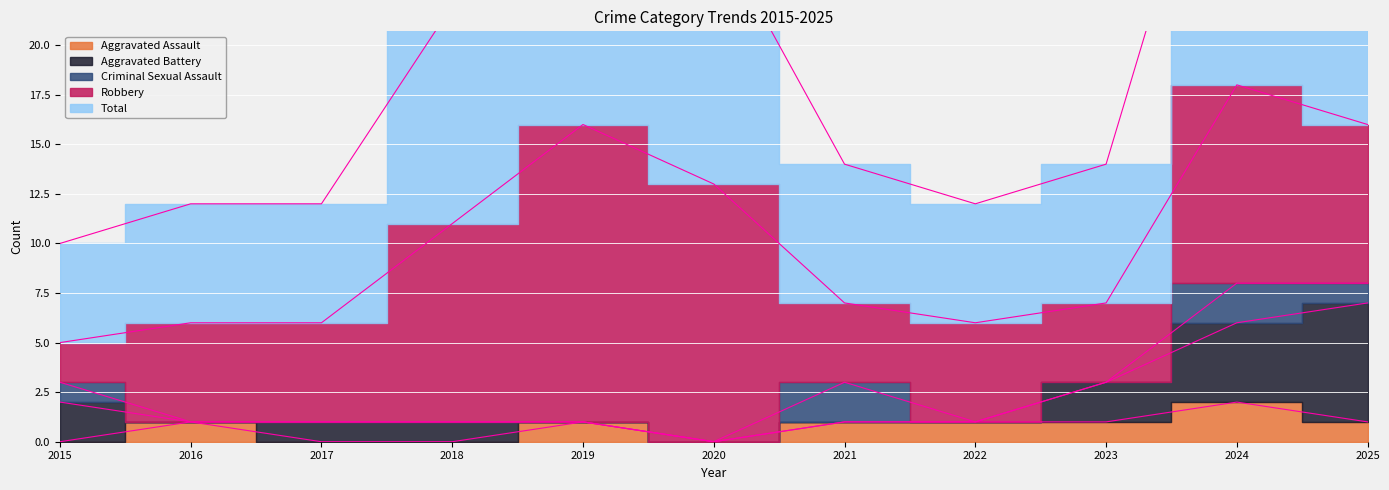

Which category has the lowest value in the Robbery series?

2015